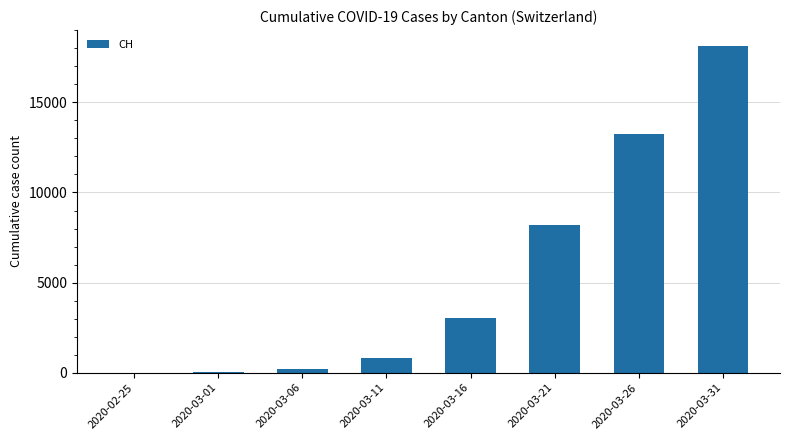

What is the change in value from 2020-03-01 to 2020-03-26?

+13222